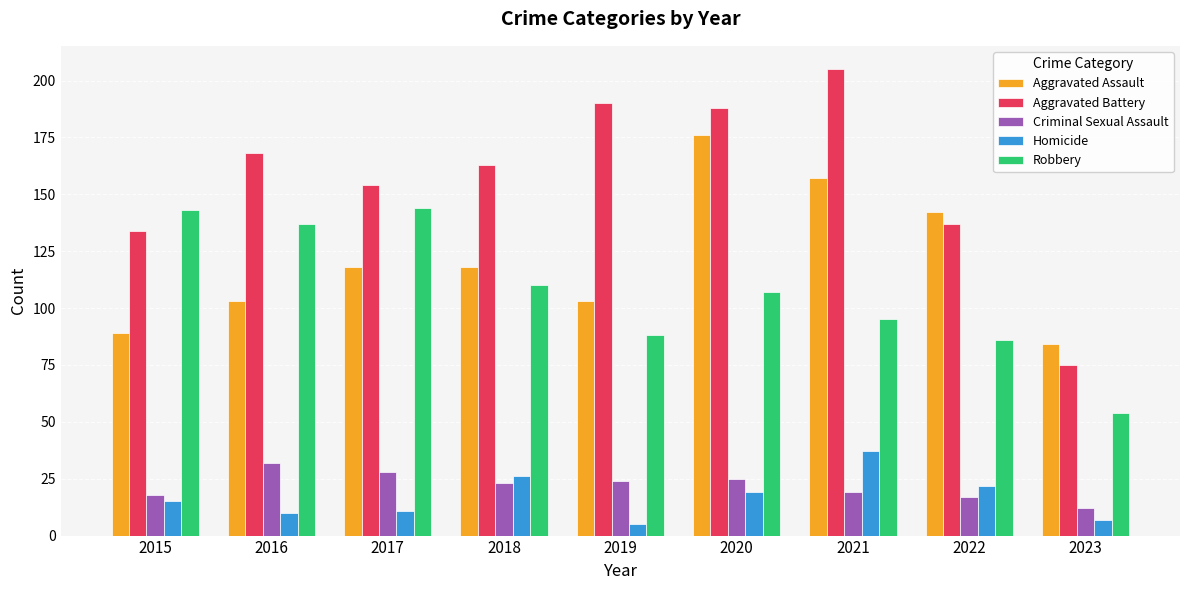

Reading right to left, list all the values displayed in this chart.

Aggravated Assault: 2023=84	2022=142	2021=157	2020=176	2019=103	2018=118	2017=118	2016=103	2015=89
Aggravated Battery: 2023=75	2022=137	2021=205	2020=188	2019=190	2018=163	2017=154	2016=168	2015=134
Criminal Sexual Assault: 2023=12	2022=17	2021=19	2020=25	2019=24	2018=23	2017=28	2016=32	2015=18
Homicide: 2023=7	2022=22	2021=37	2020=19	2019=5	2018=26	2017=11	2016=10	2015=15
Robbery: 2023=54	2022=86	2021=95	2020=107	2019=88	2018=110	2017=144	2016=137	2015=143